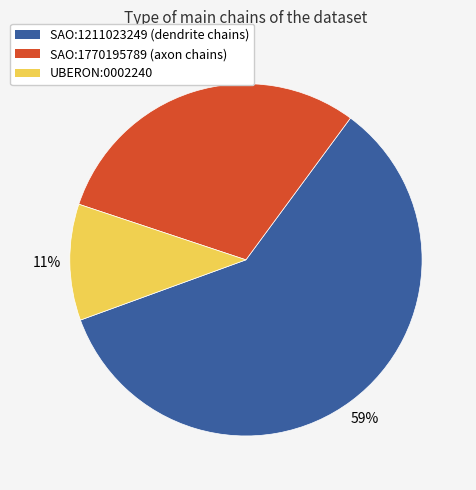

Is it true that SAO:1770195789 is 41% of the pie?

False